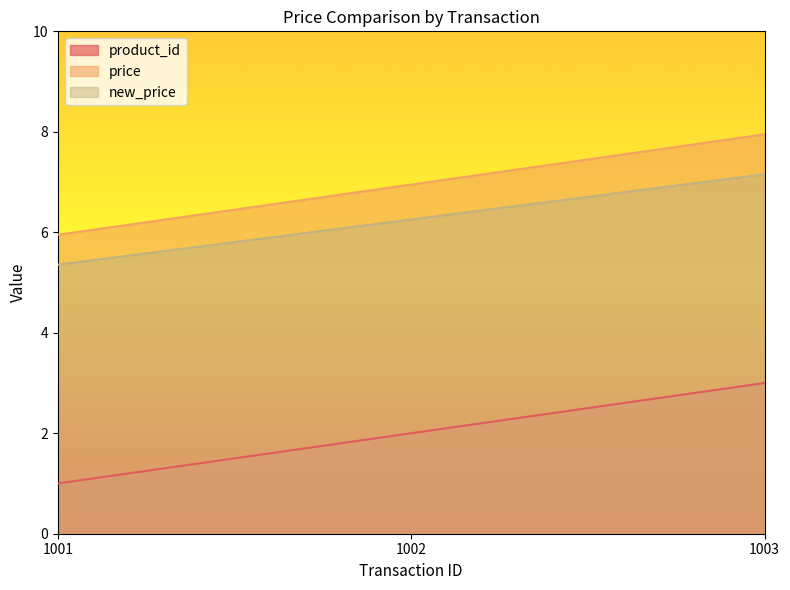

Reading left to right, extract all data points from this chart.

product_id: 1001=1.0	1002=2.0	1003=3.0
price: 1001=6.0	1002=7.0	1003=8.0
new_price: 1001=5.4	1002=6.3	1003=7.2